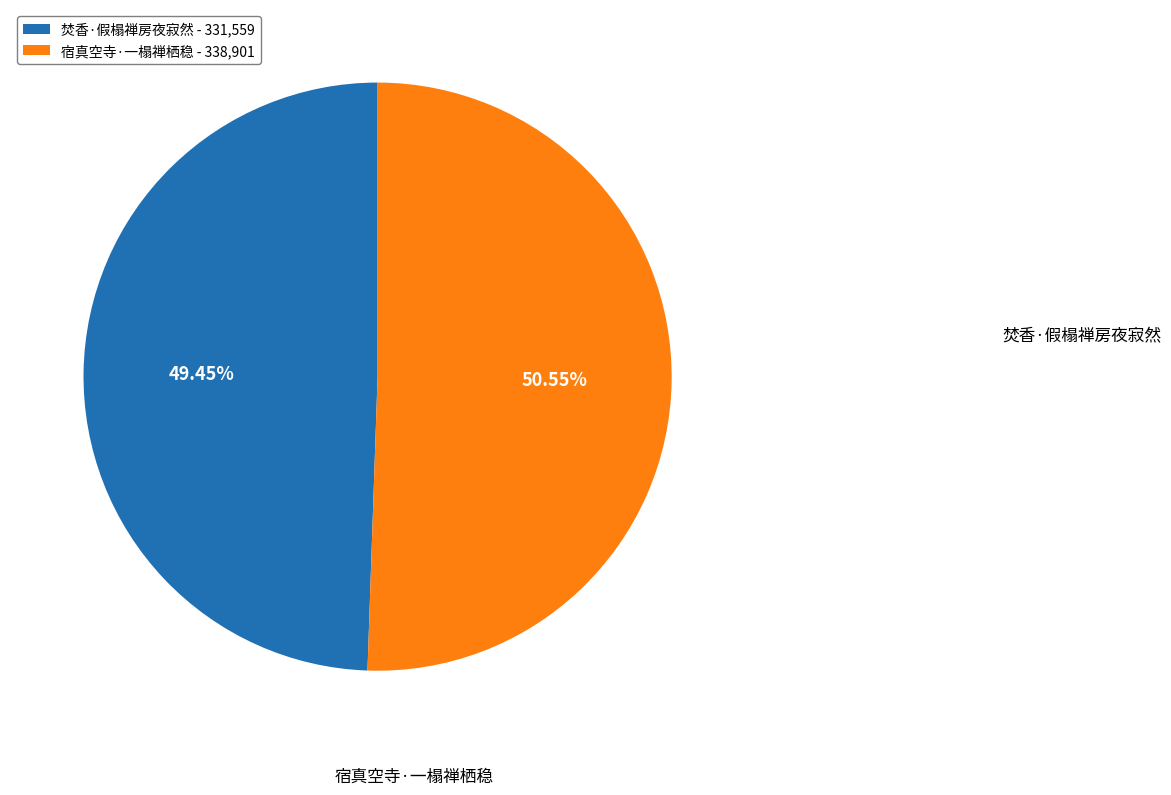

To the nearest percent, what is the difference between the largest and smallest slice percentages?

1%